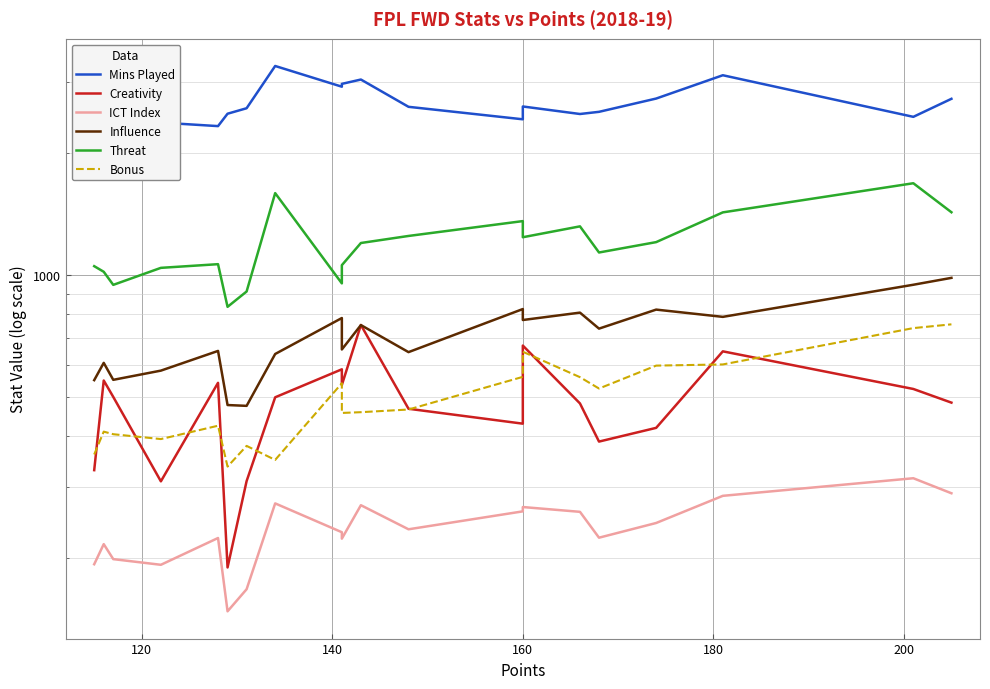

Reading left to right, transcribe all the data shown in this chart.

Mins Played: 2126.0	2542.0	1988.0	2378.0	2331.0	2501.0	2580.0	3280.0	2916.0	2963.0	3037.0	2601.0	2423.0	2606.0	2497.0	2528.0	2726.0	3112.0	2457.0	2722.0
Creativity: 330.2	549.5	500.6	309.9	542.3	190.0	310.3	499.5	585.6	535.7	753.3	468.0	430.0	670.1	482.4	388.4	419.9	648.5	523.7	484.6
ICT Index: 193.5	216.9	199.2	192.9	224.6	148.1	167.9	273.4	232.1	223.8	270.6	236.0	261.3	267.8	260.6	225.0	244.6	285.4	315.4	289.6
Influence: 550.6	607.4	551.6	581.2	650.0	478.0	475.8	638.8	783.6	655.4	752.8	645.6	824.6	774.8	808.0	737.8	822.0	788.8	946.6	984.4
Threat: 1052.0	1019.0	946.0	1042.0	1064.0	835.0	911.0	1593.0	954.0	1058.0	1200.0	1249.0	1359.0	1240.0	1319.0	1137.0	1206.0	1428.0	1685.0	1429.0
Bonus: 361.0	411.0	405.0	394.0	425.0	337.0	379.0	350.0	541.0	457.0	459.0	466.0	561.0	647.0	560.0	525.0	598.0	602.0	740.0	756.0